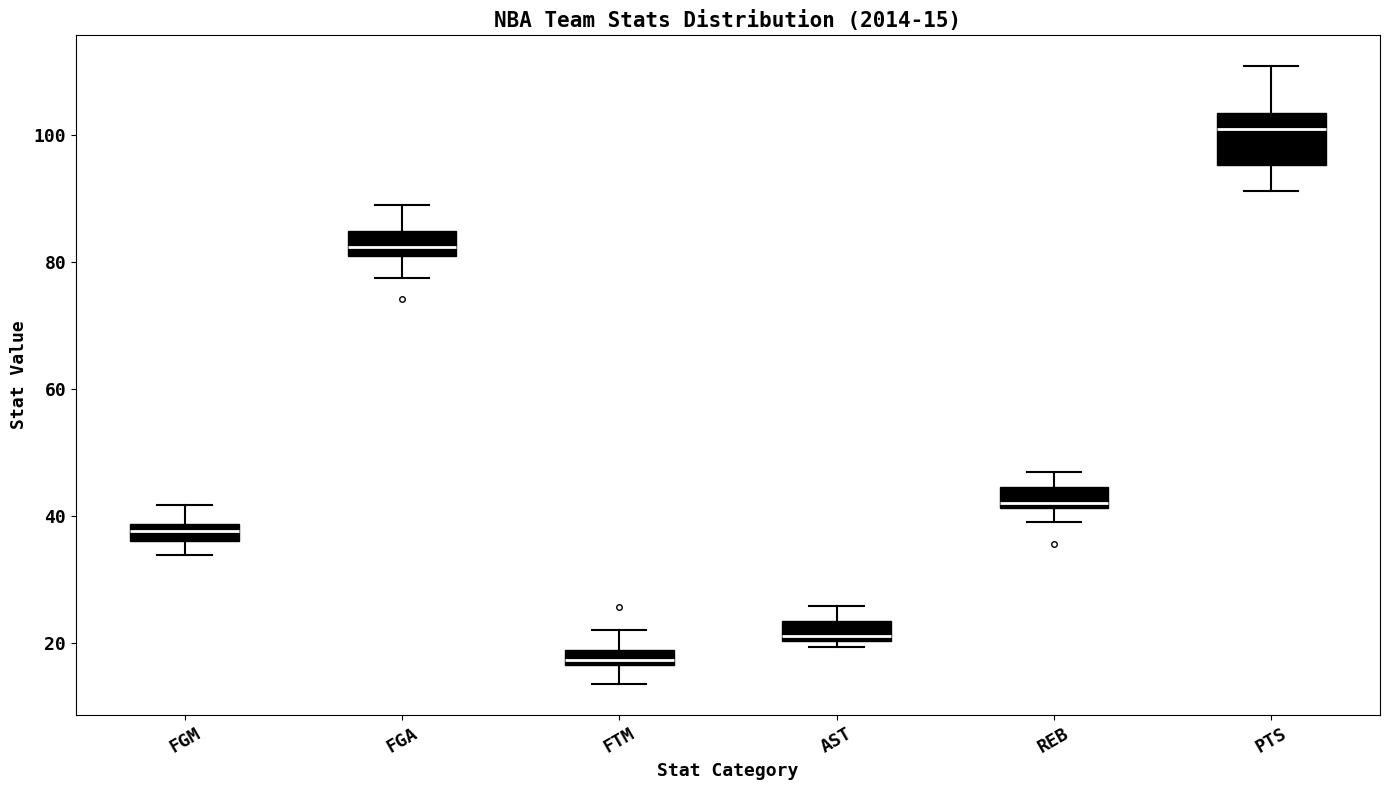

Comparing the boxes themselves (not the whiskers), which one is the tallest?

PTS